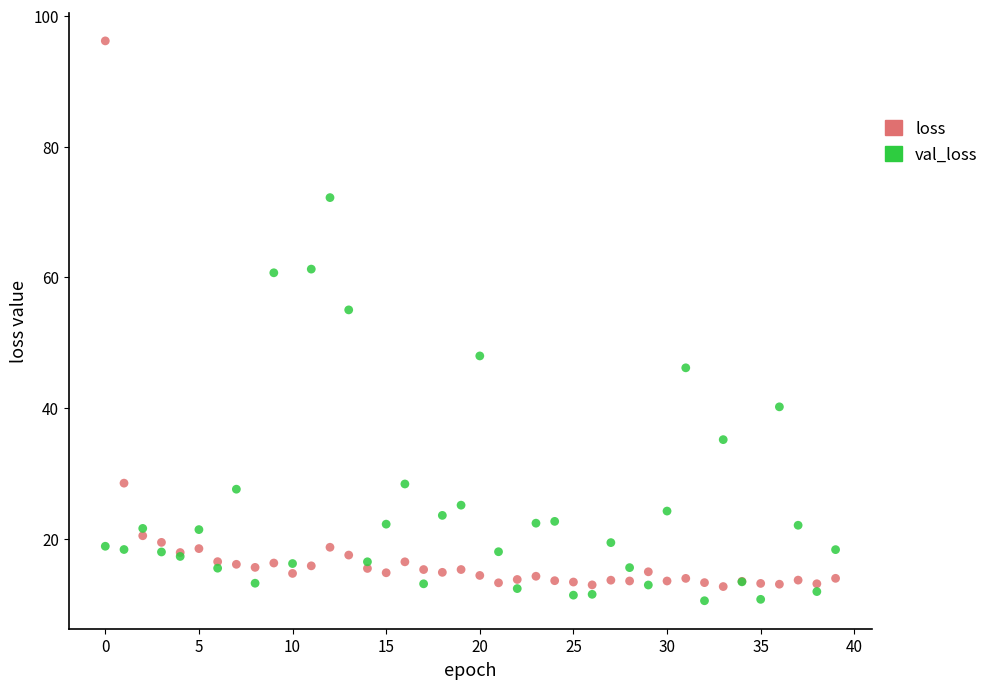

Which series reaches the maximum Y coordinate?

loss